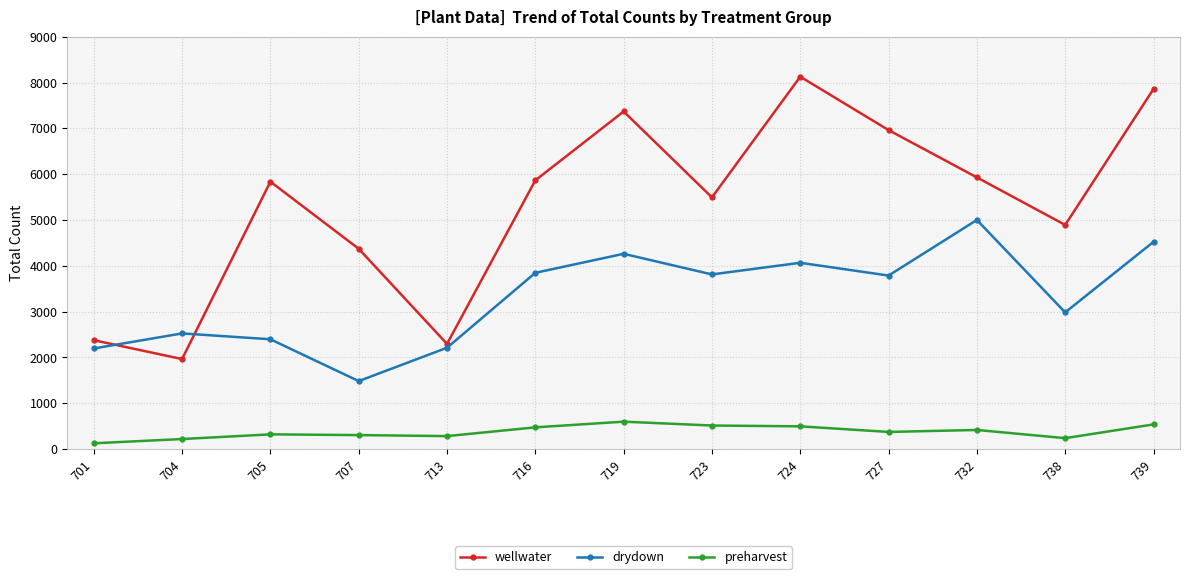

How many values in the preharvest series are below 374?

6